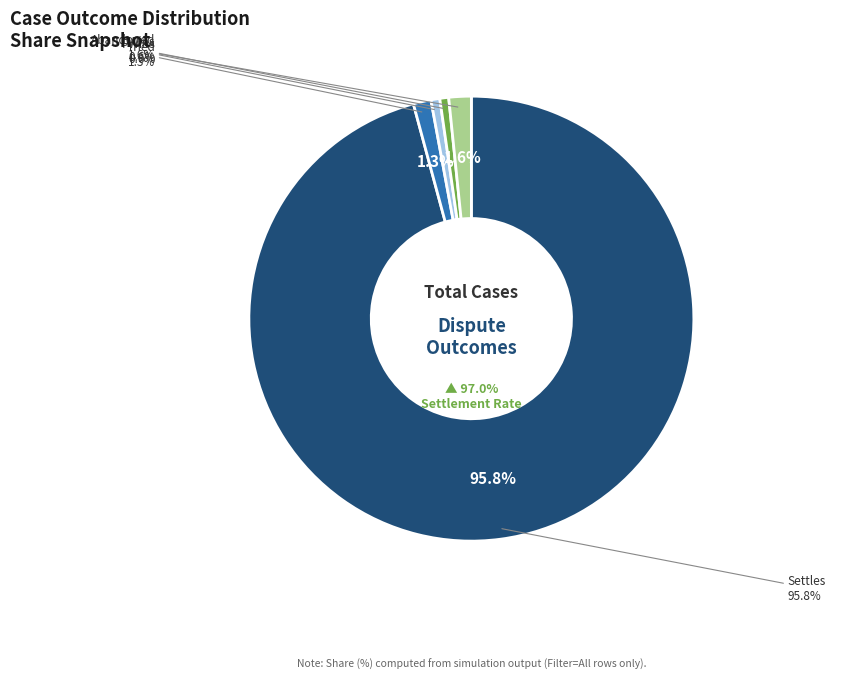

What is the largest slice in the pie chart?

Settles